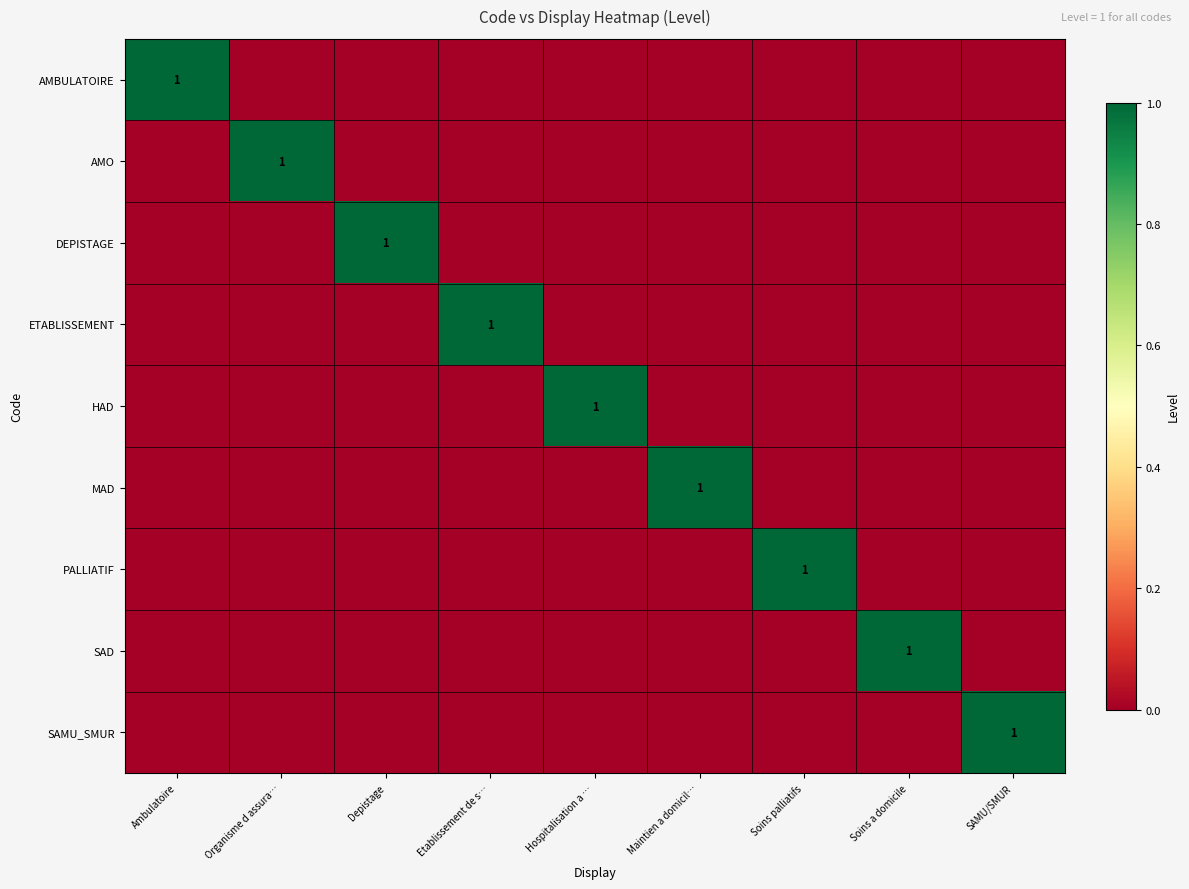

Is the value of AMBULATOIRE at Hospitalisation a … greater than the value of ETABLISSEMENT at SAMU/SMUR?

No